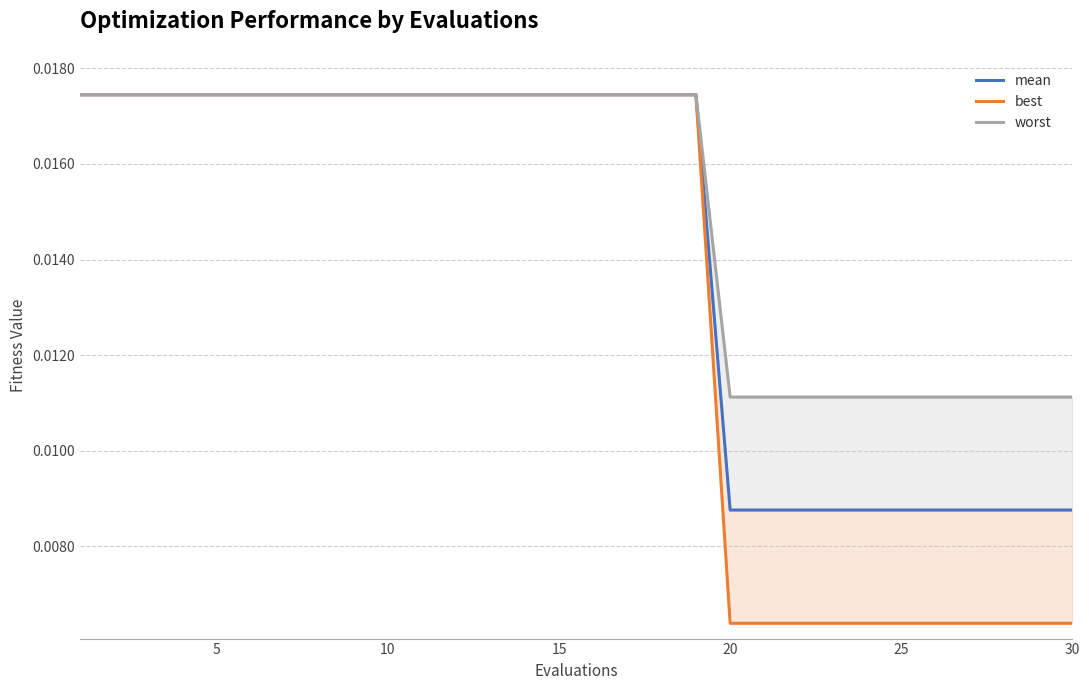

At how many categories does at least one series exceed 0?

30